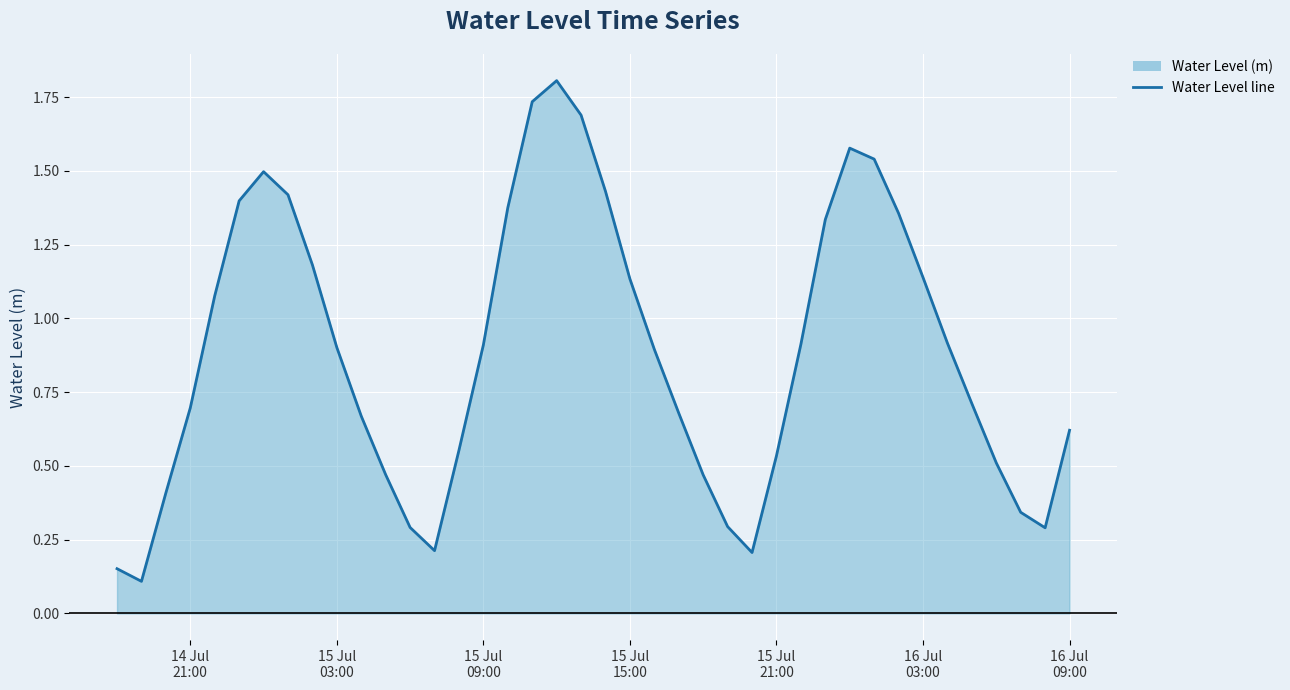

What is the greatest value displayed?

1.8